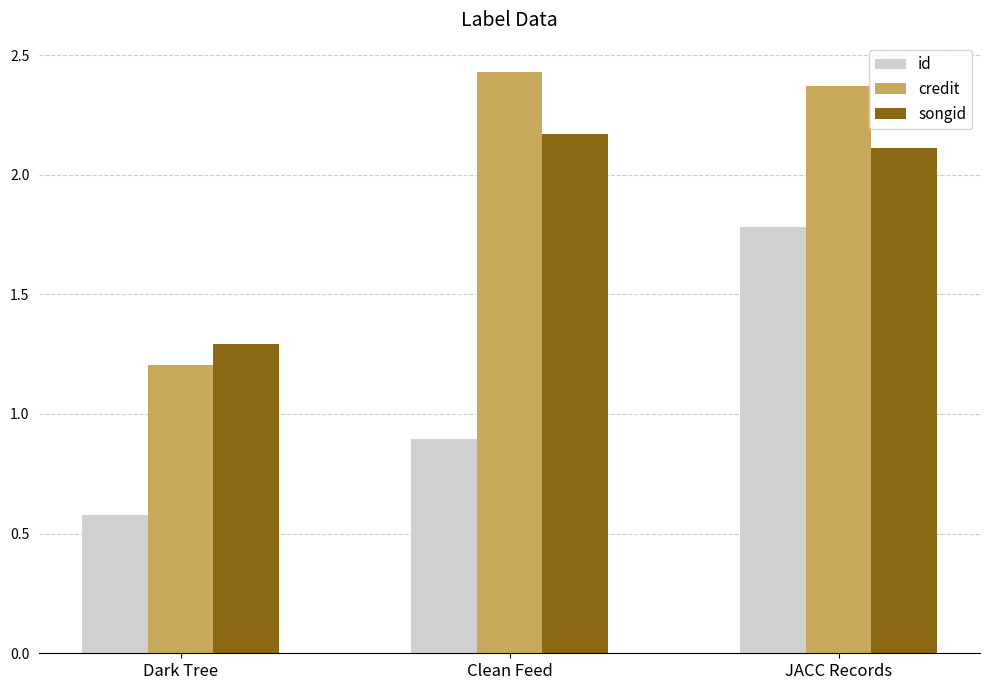

Rank the series by their maximum value, from lowest to highest.

id, songid, credit